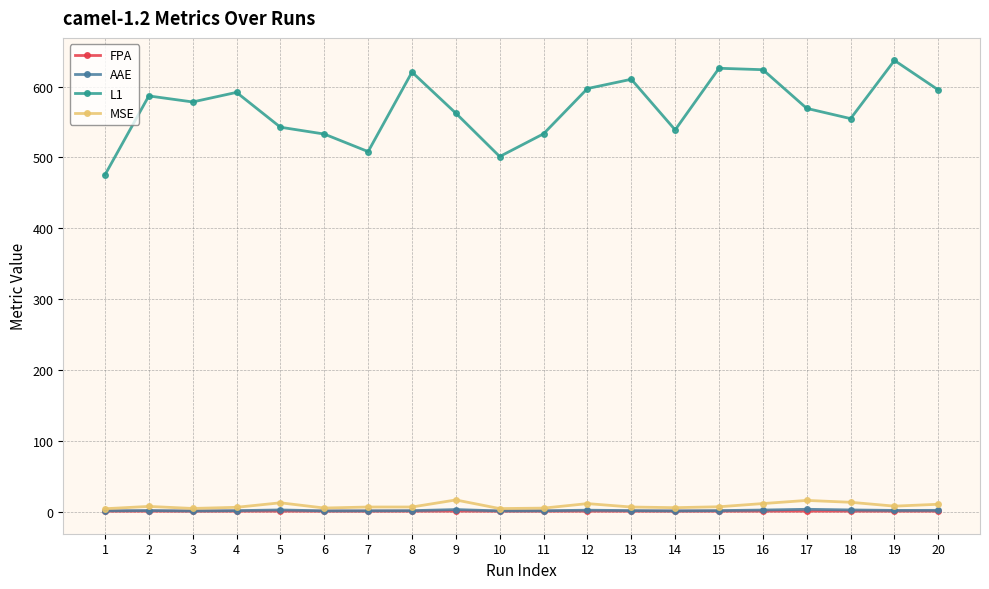

True or false: AAE has a value of 1.3 at 15.

True